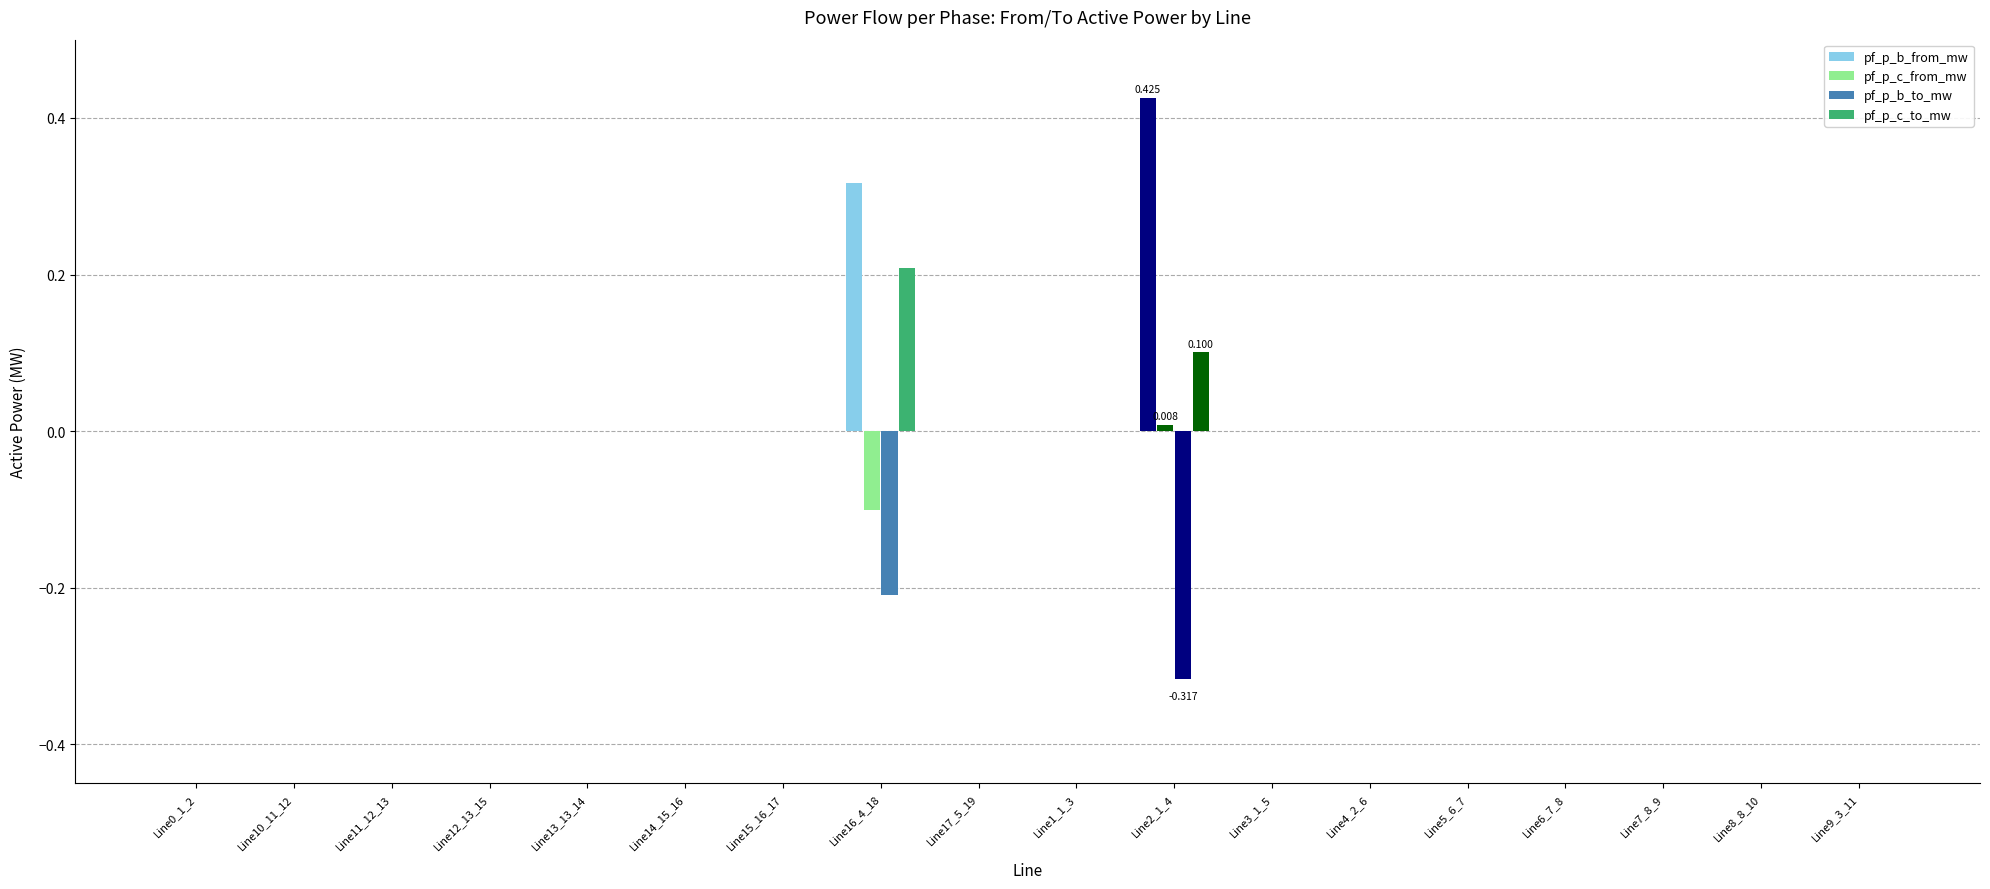

How many groups of bars are there?

18